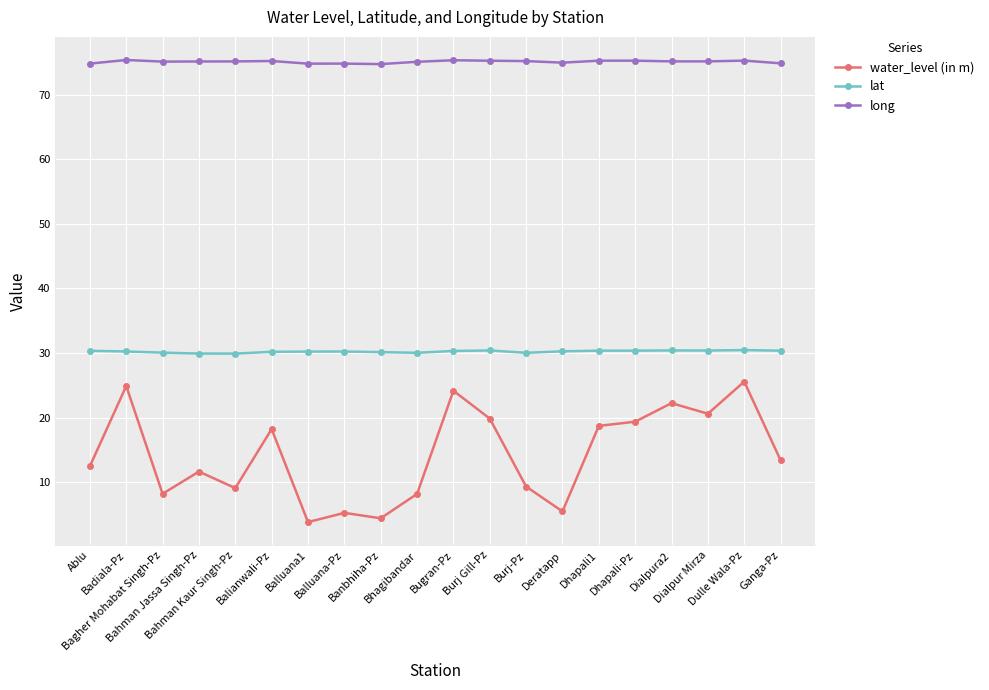

What is the label of the 16th point from the right?

Bahman Kaur Singh-Pz